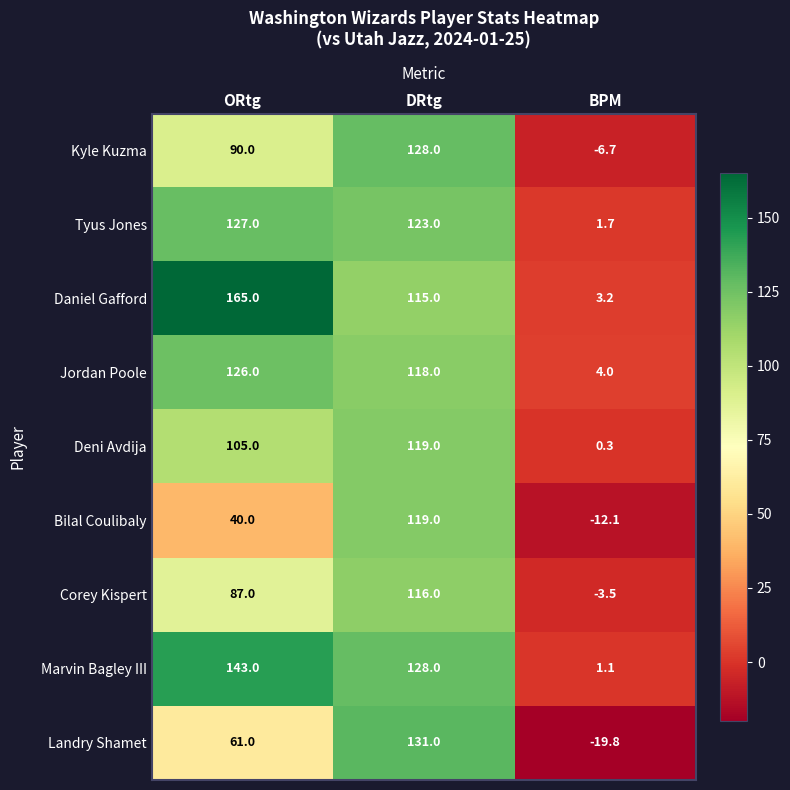

At ORtg, list the series in order from smallest to largest.

Bilal Coulibaly, Landry Shamet, Corey Kispert, Kyle Kuzma, Deni Avdija, Jordan Poole, Tyus Jones, Marvin Bagley III, Daniel Gafford